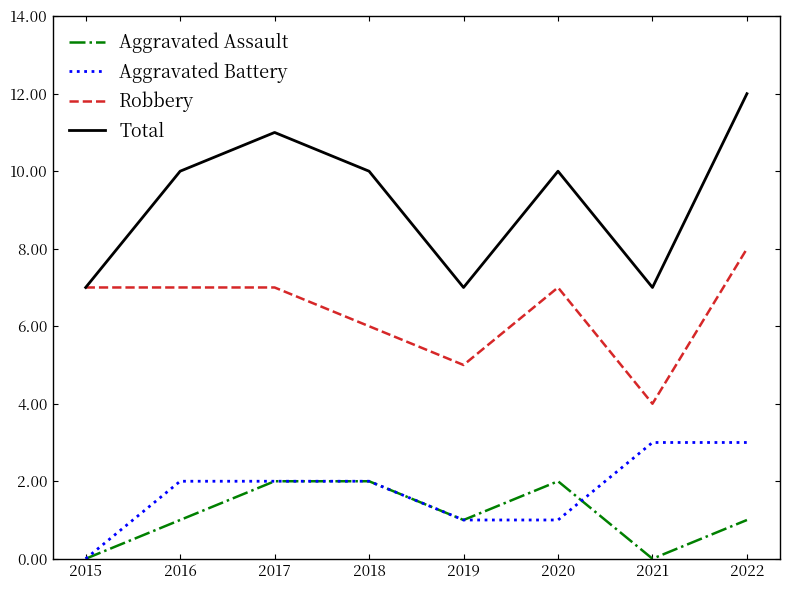

Which series has the largest range (max minus min)?

Total